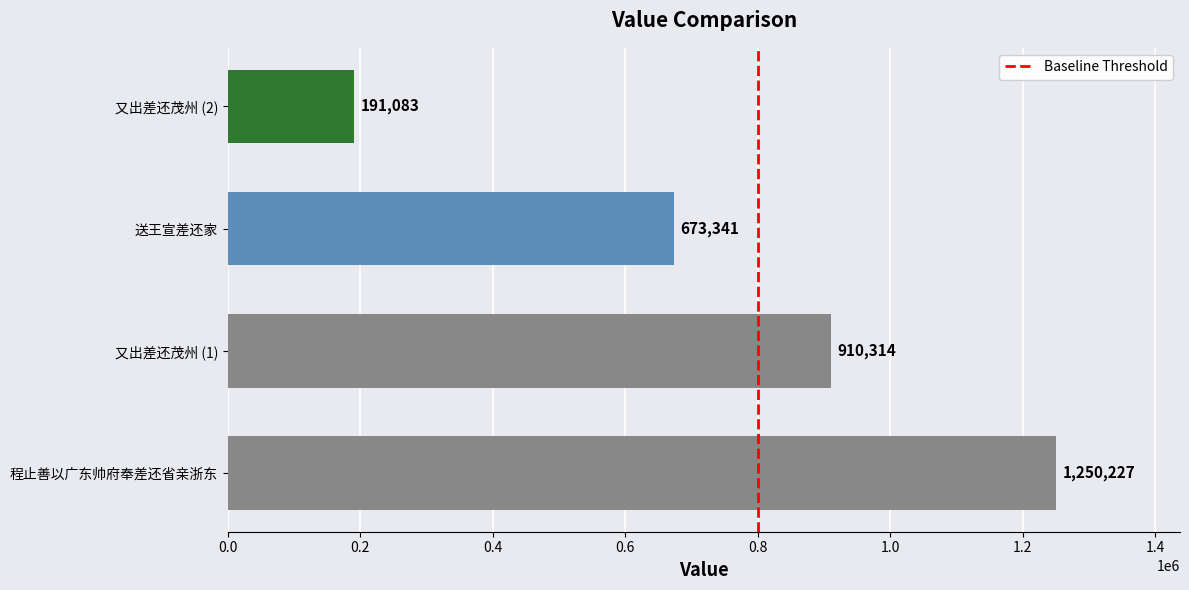

How many values are below 910314?

2